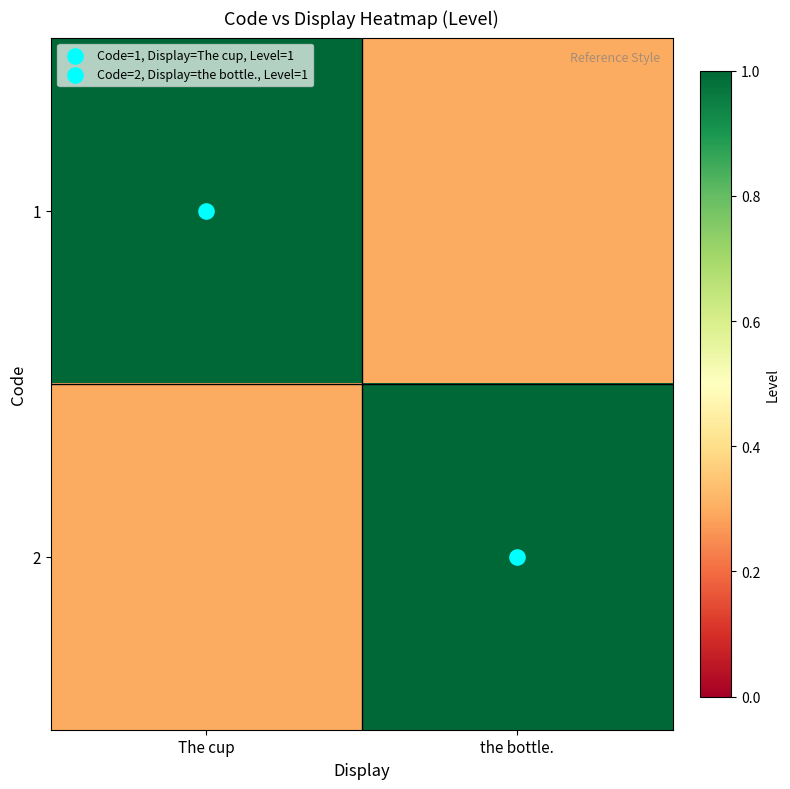

Which label corresponds to the smallest value in the chart?

the bottle.